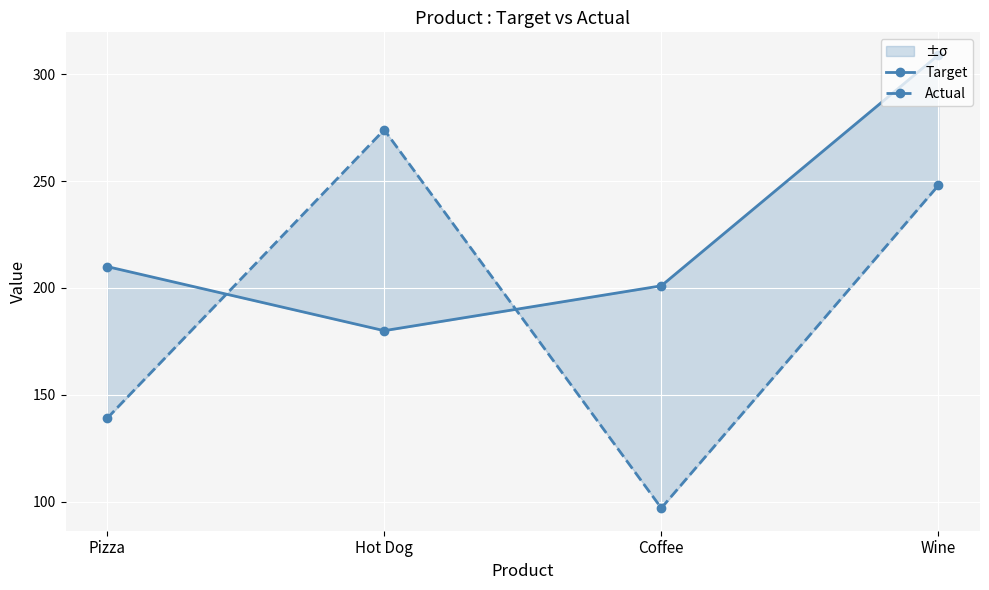

What are all the series names shown in the legend?

Target, Actual